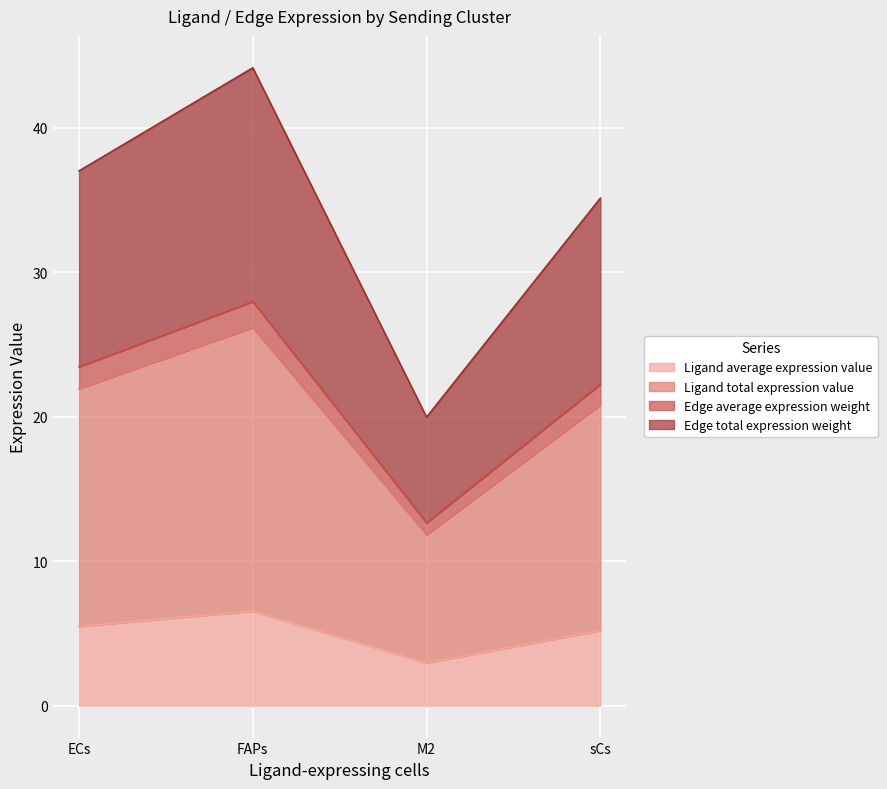

Reading left to right, what are all the values shown in this chart?

Ligand average expression value: 5.5	6.5	3.0	5.2
Ligand total expression value: 21.9	26.2	11.8	20.8
Edge average expression weight: 23.4	28.0	12.7	22.3
Edge total expression weight: 37.0	44.1	20.0	35.1